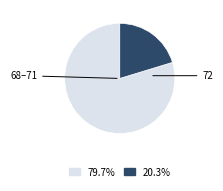

Is there any slice that represents more than half of the pie?

Yes